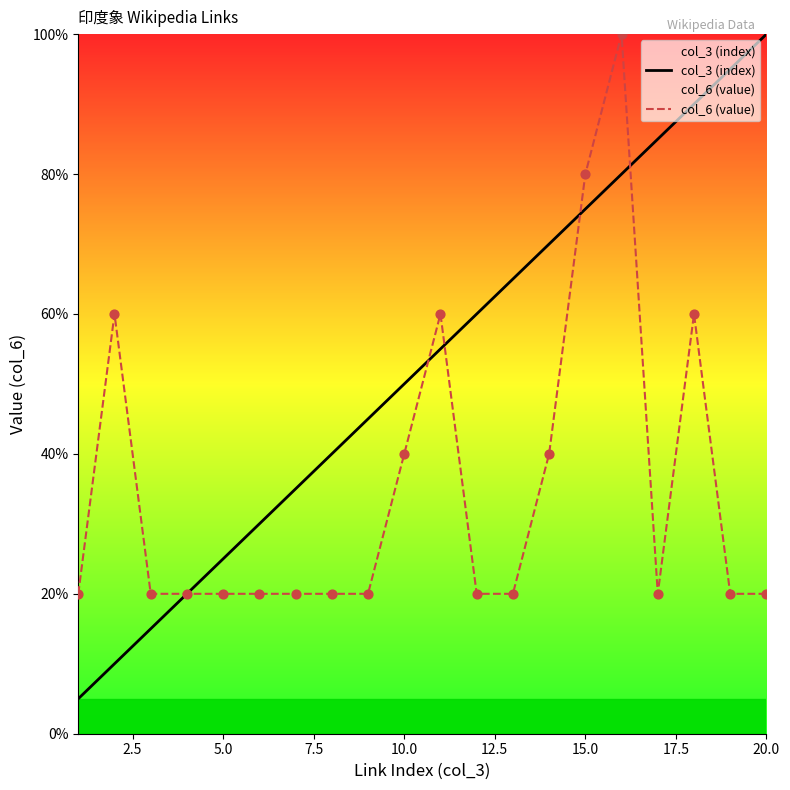

Which series has the largest range (max minus min)?

col_3 (index)